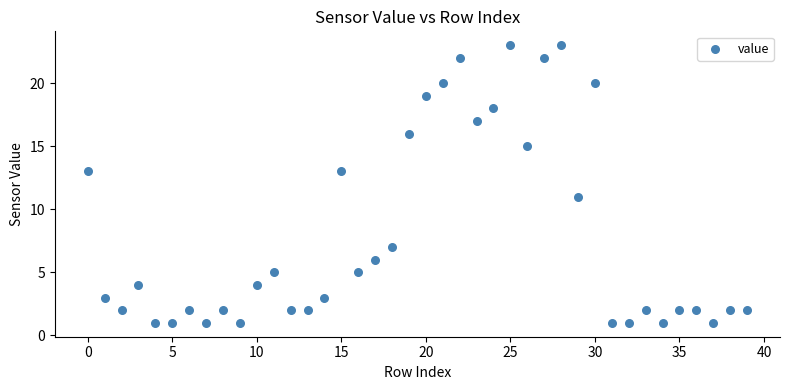

What is the range of Y values (max minus min)?

22